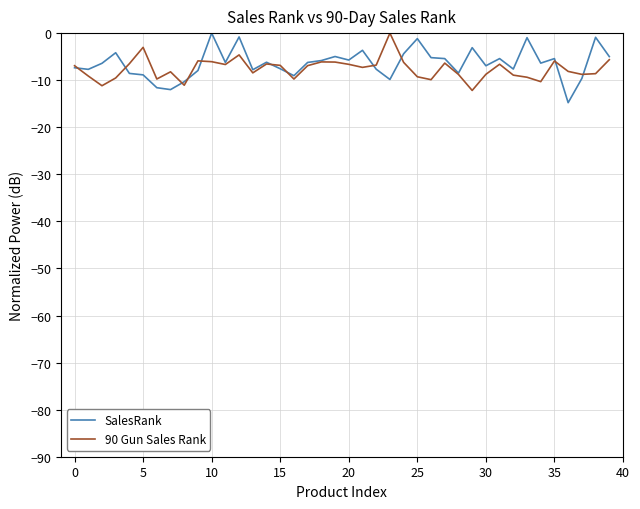

List the series in order of their overall mean, lowest first.

90 Gun Sales Rank, SalesRank